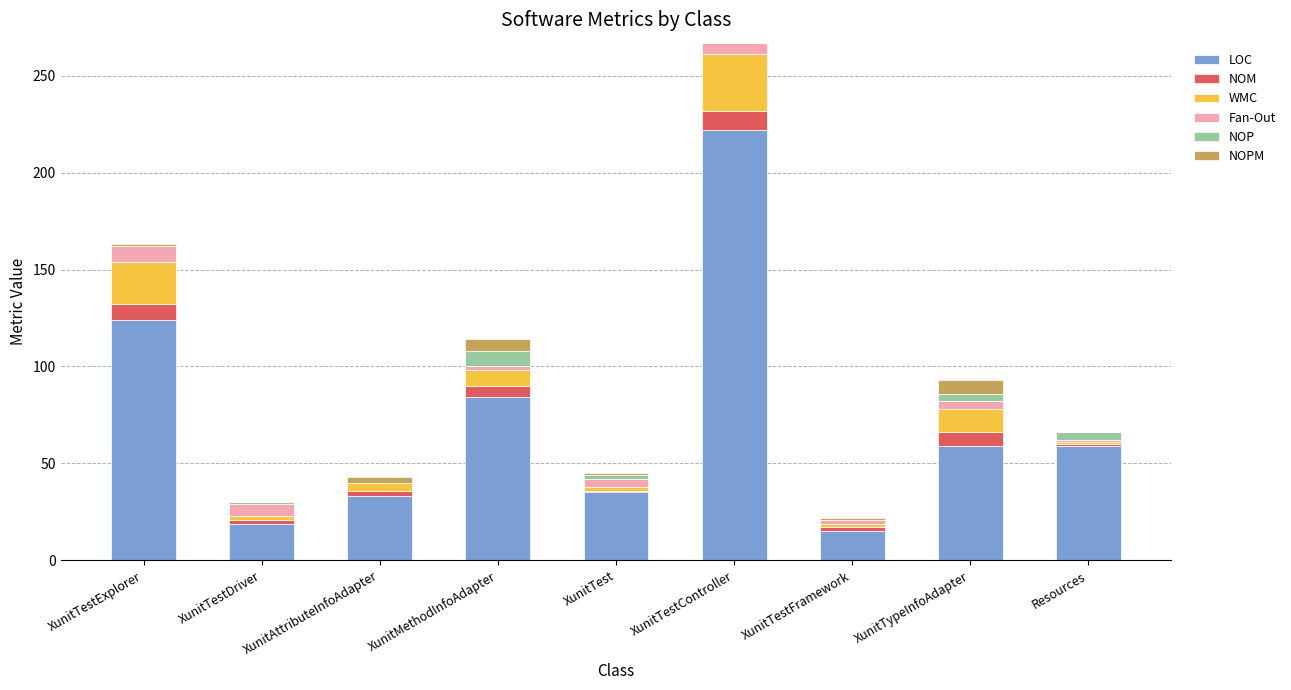

At which category is the sum across all series the highest?

XunitTestController